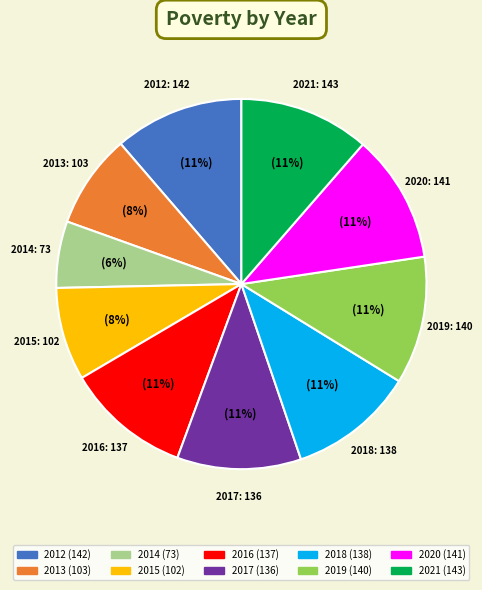

How many segments does this pie chart have?

10